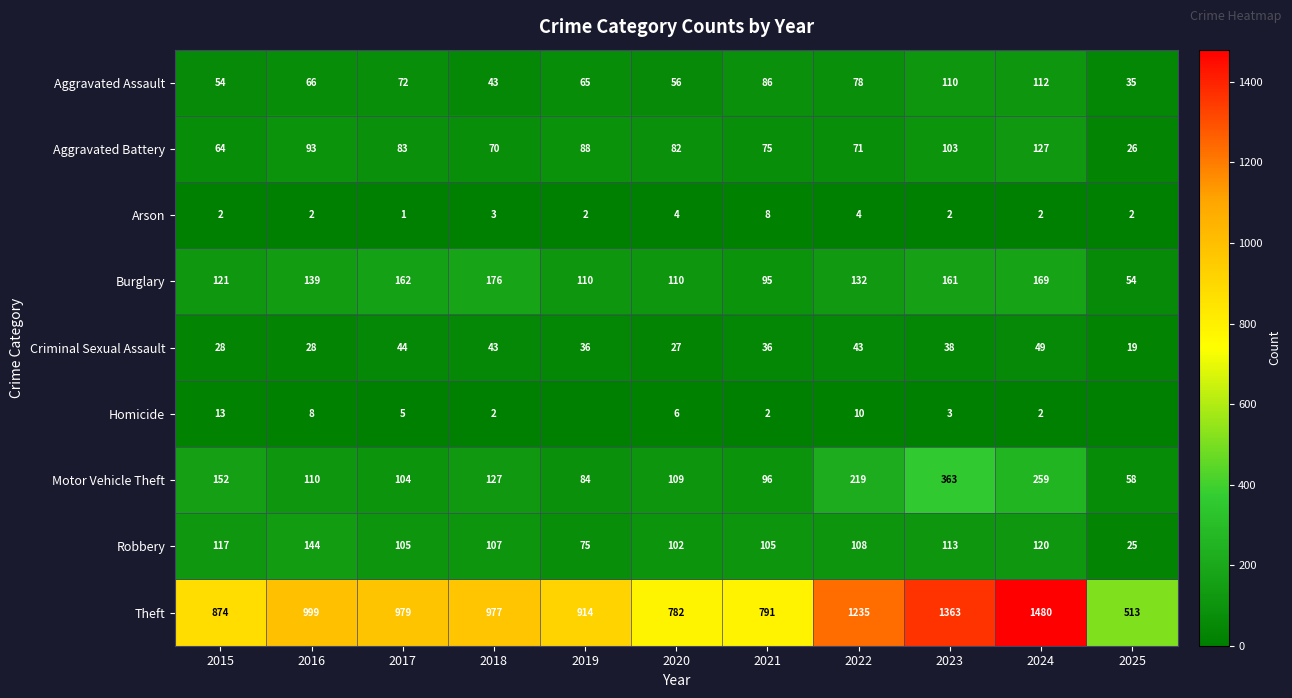

What is the difference between the Motor Vehicle Theft values at 2015 and 2022?

67